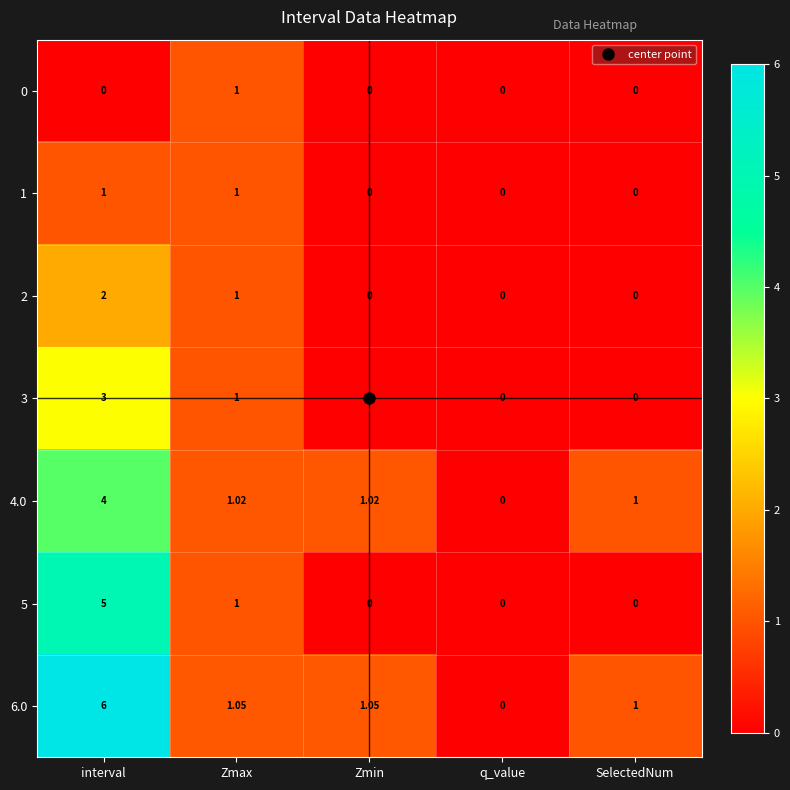

Which category has the highest value in the 4.0 series?

interval